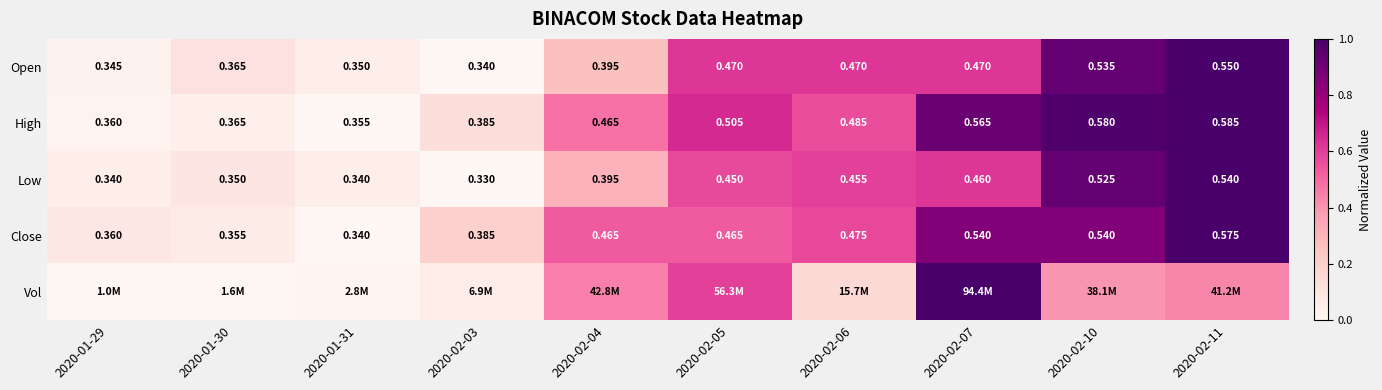

At how many categories does at least one series exceed 0?

10